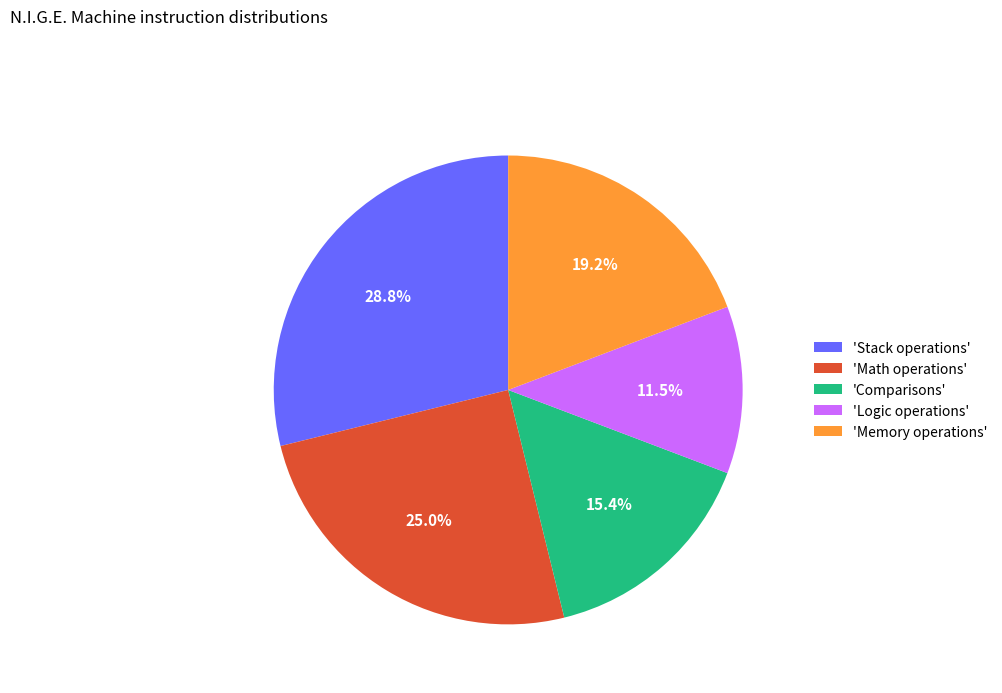

Does any single category account for the majority?

No